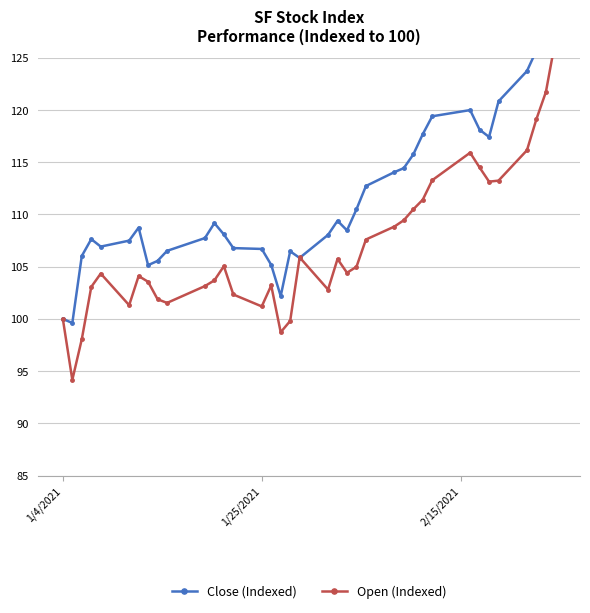

How many lines are shown in the chart?

2